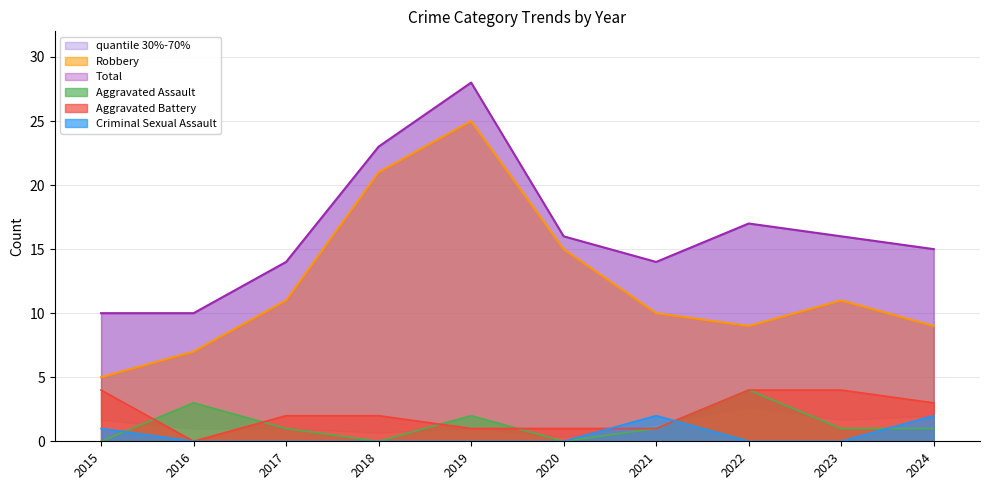

Which series changed the most between 2020 and 2024?

Robbery